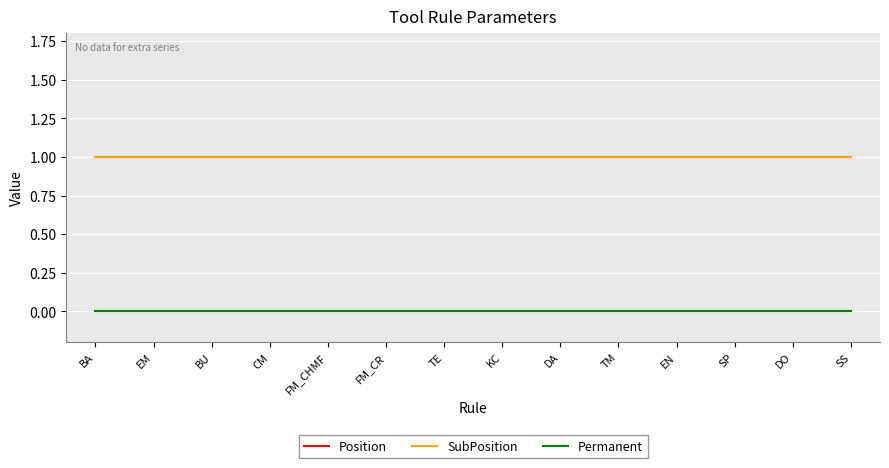

Does the chart have visible grid lines?

Yes